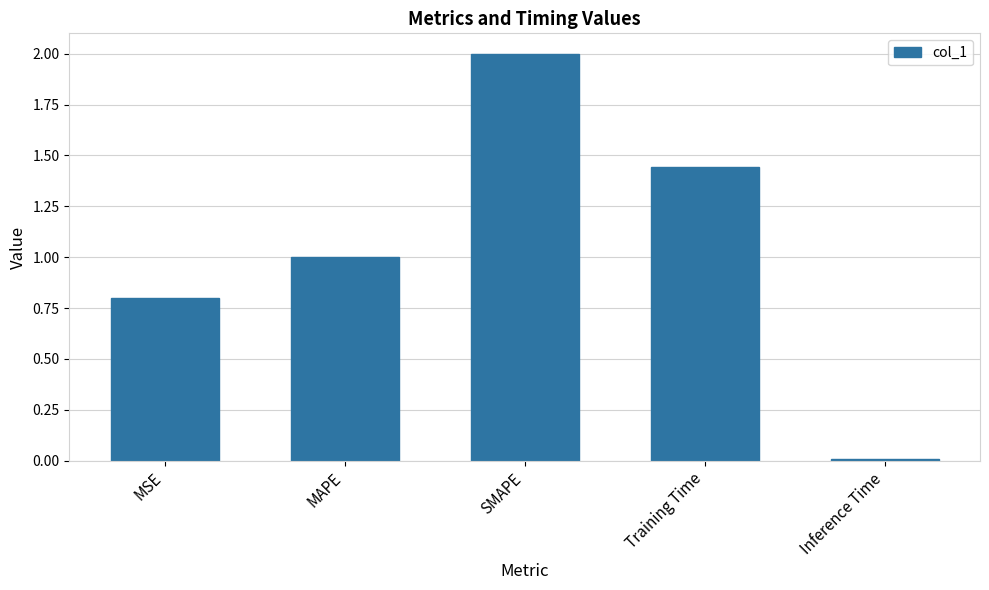

Which category has the highest value across all series?

SMAPE